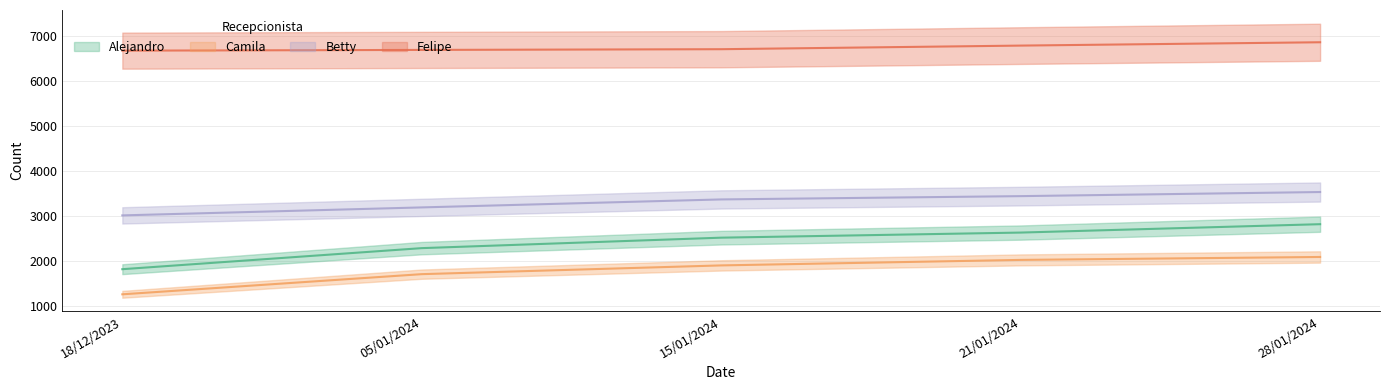

Rank the series by their maximum value, from highest to lowest.

Felipe, Betty, Alejandro, Camila